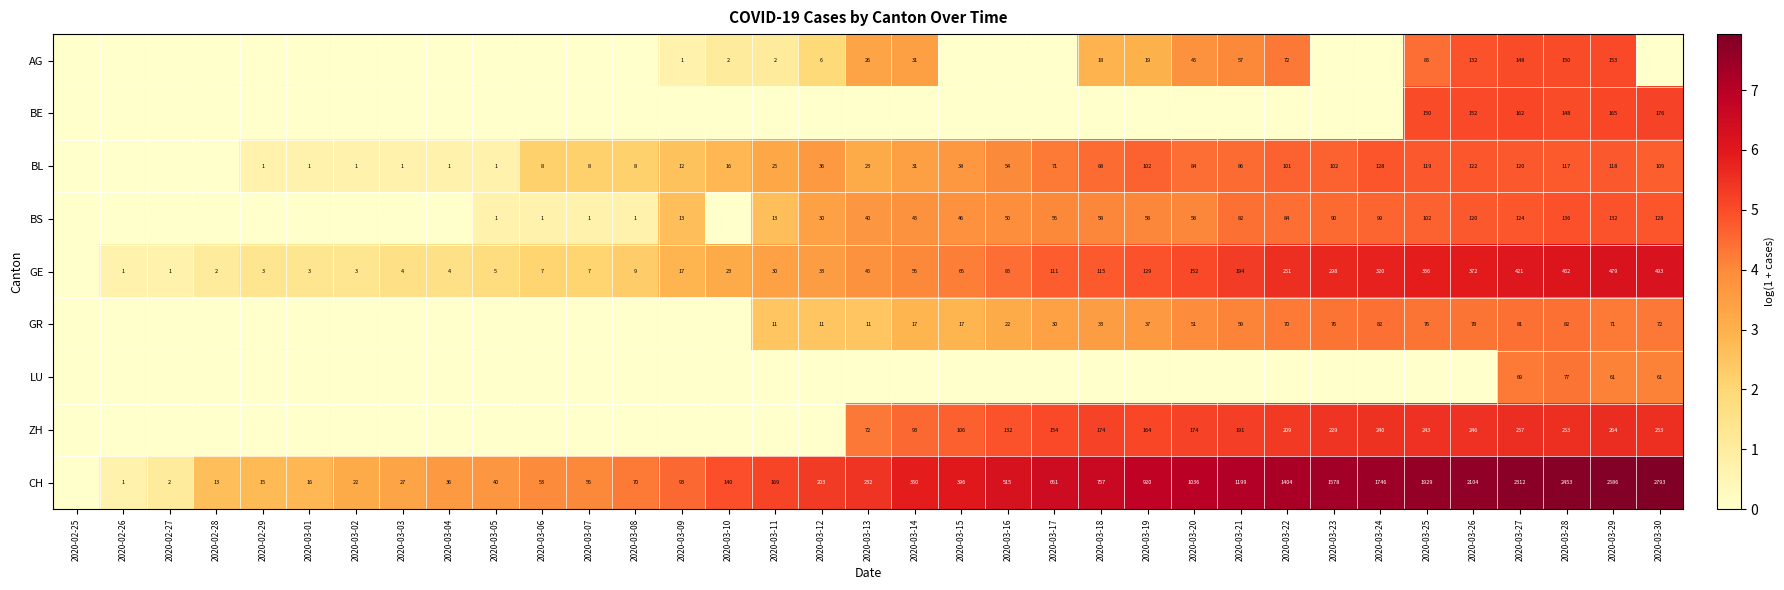

Is it true that GR equals 11 at 2020-03-12?

True